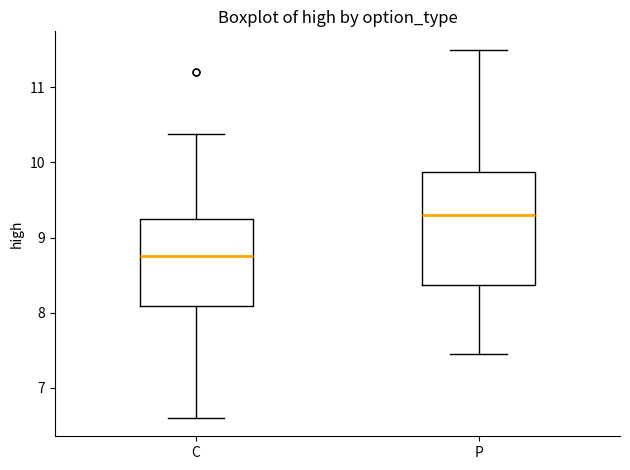

Where does the upper whisker of the box for P end on the y-axis? The values are not printed on the chart, so give them approximately, as read against the axis.

11.5